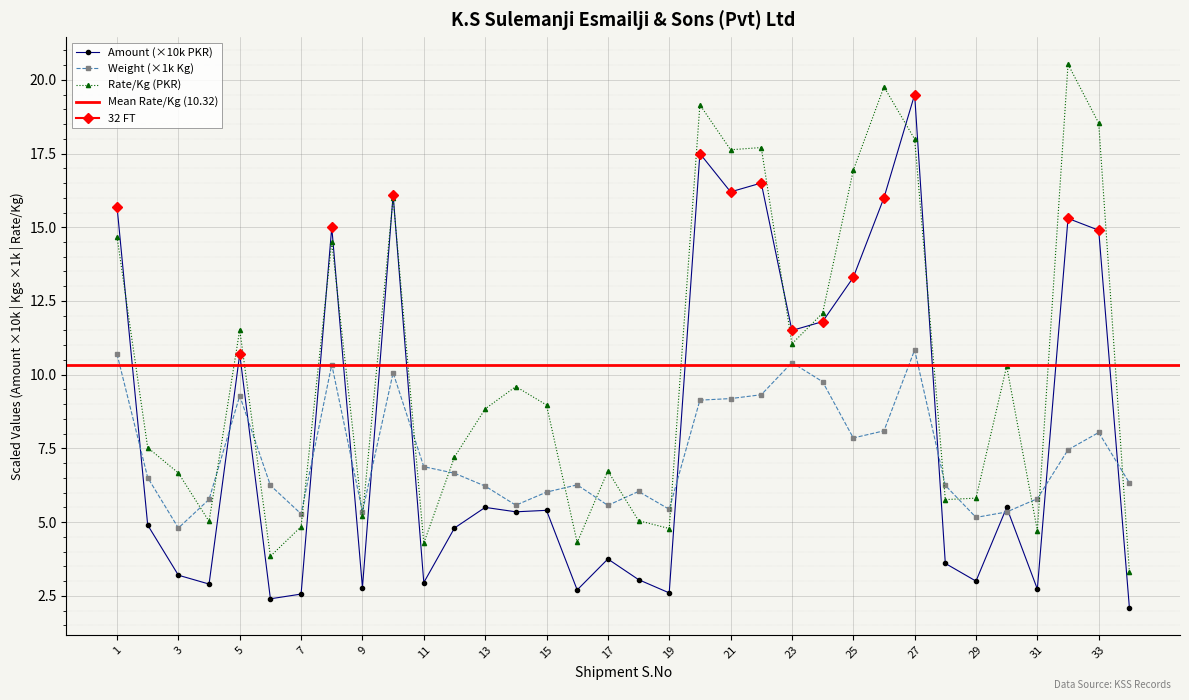

How many series are shown in this chart?

3